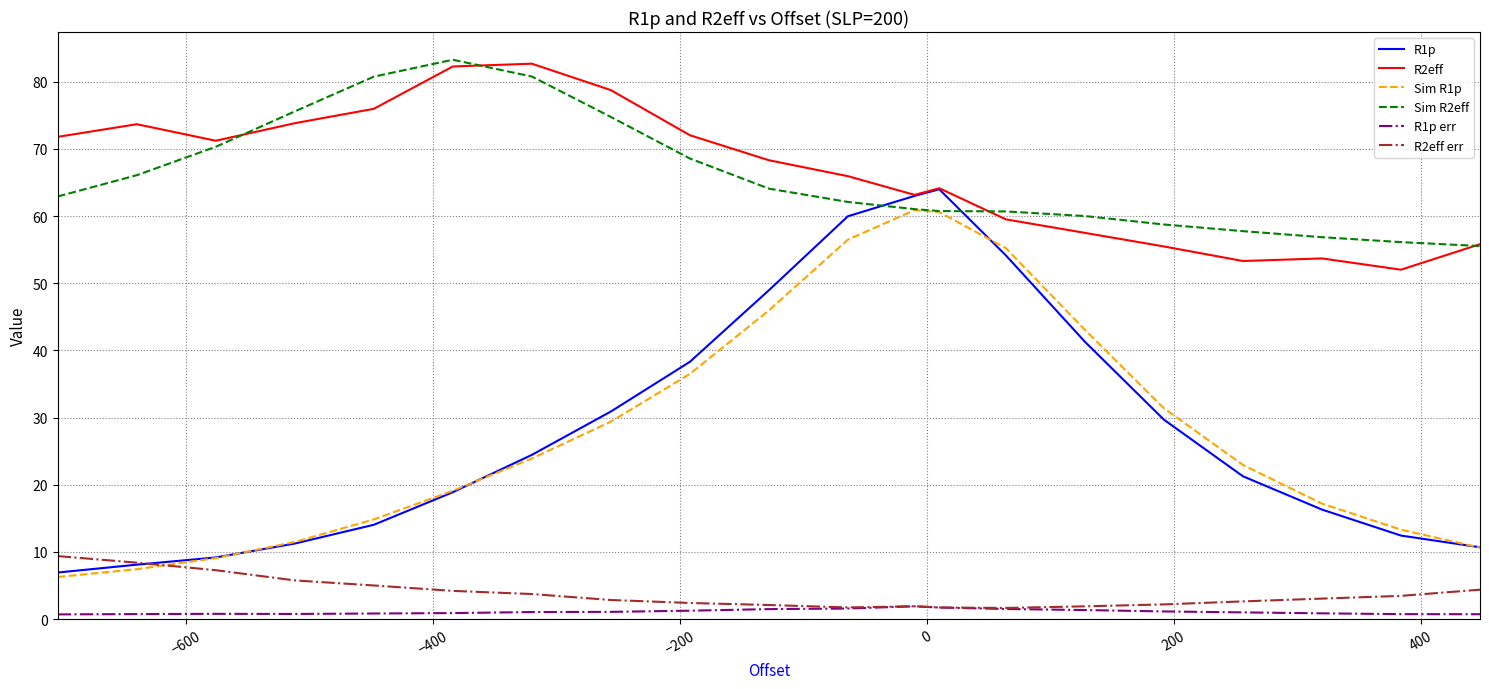

Which series has the largest range (max minus min)?

R1p